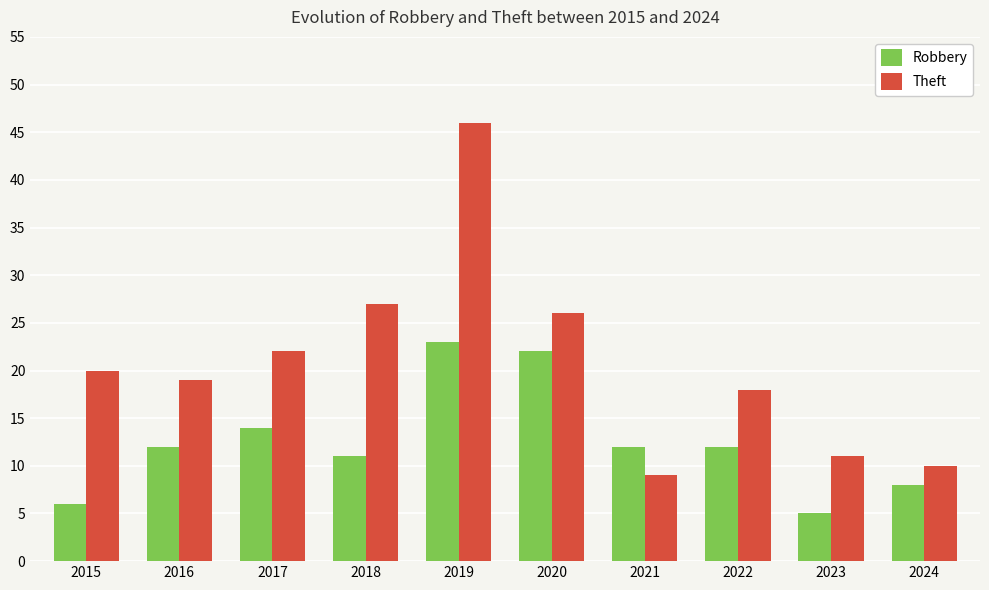

What is the greatest value displayed?

46